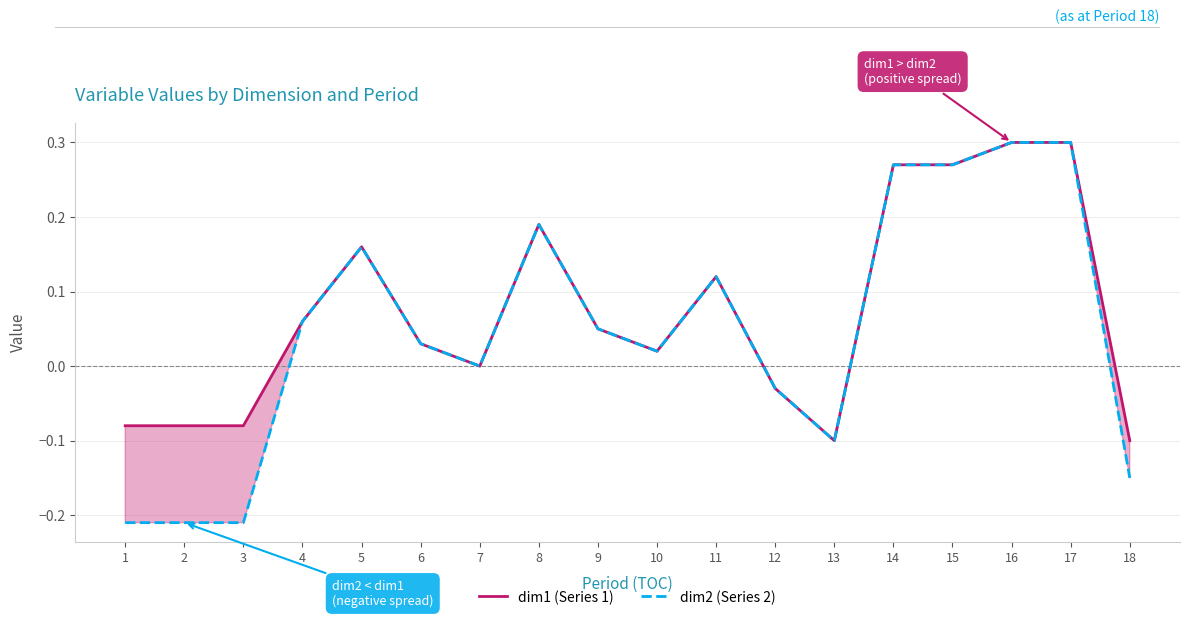

Rank the categories by dim1 (Series 1) value from lowest to highest.

13, 18, 3, 1, 2, 12, 7, 10, 6, 9, 4, 11, 5, 8, 14, 15, 16, 17